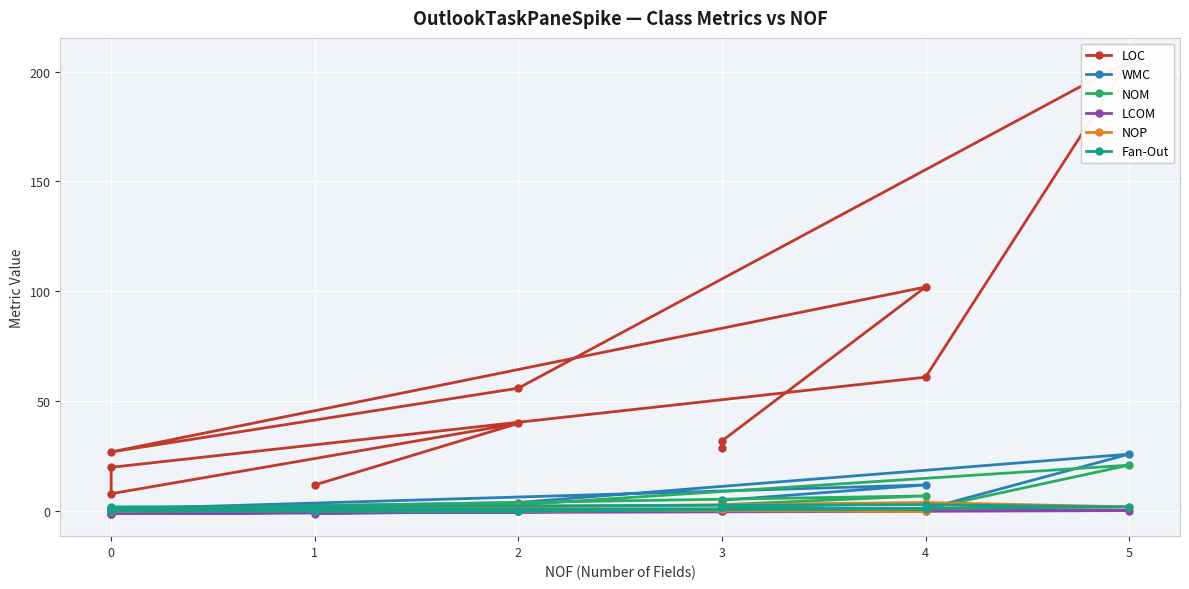

True or false: LOC and WMC cross at least once.

False